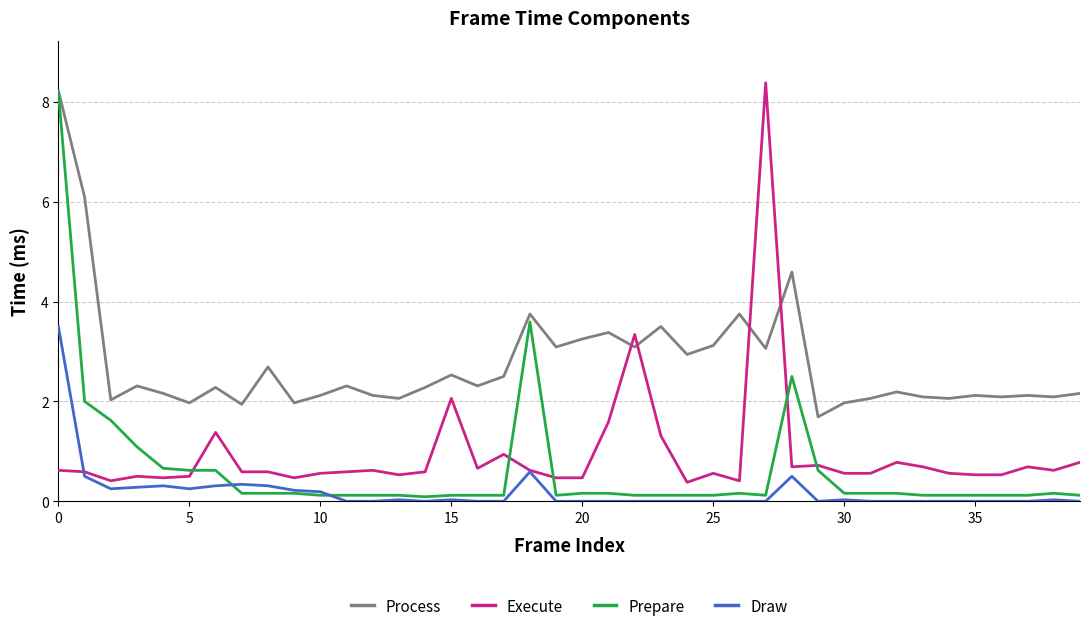

Which series has the largest total across all categories?

Process